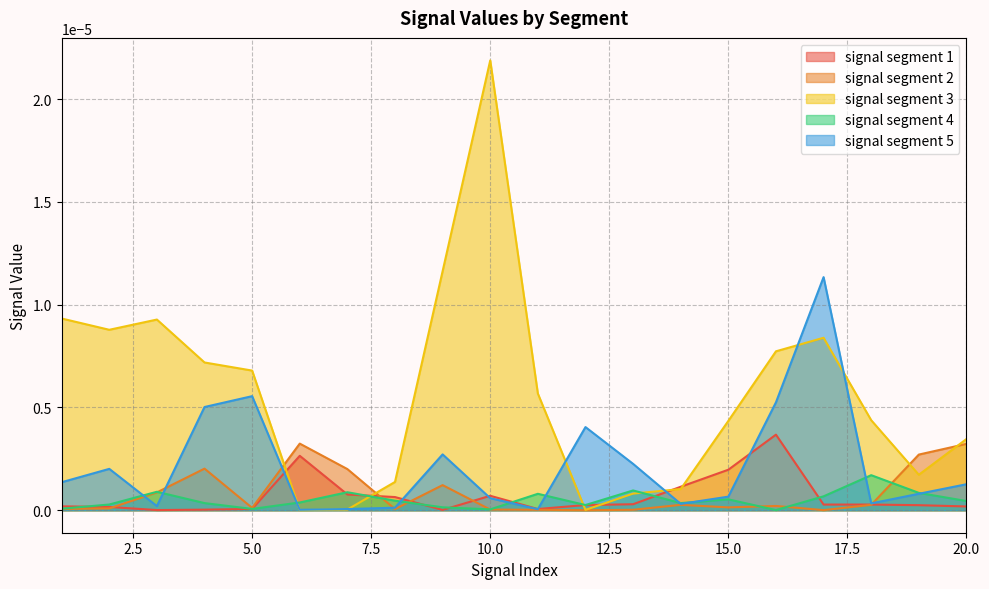

True or false: signal segment 5 has more than 0 points higher than both neighbors.

True